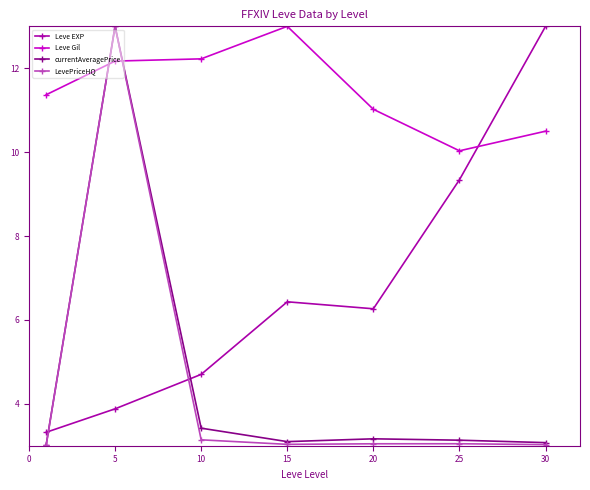

What is the maximum value shown in the chart?

13.0